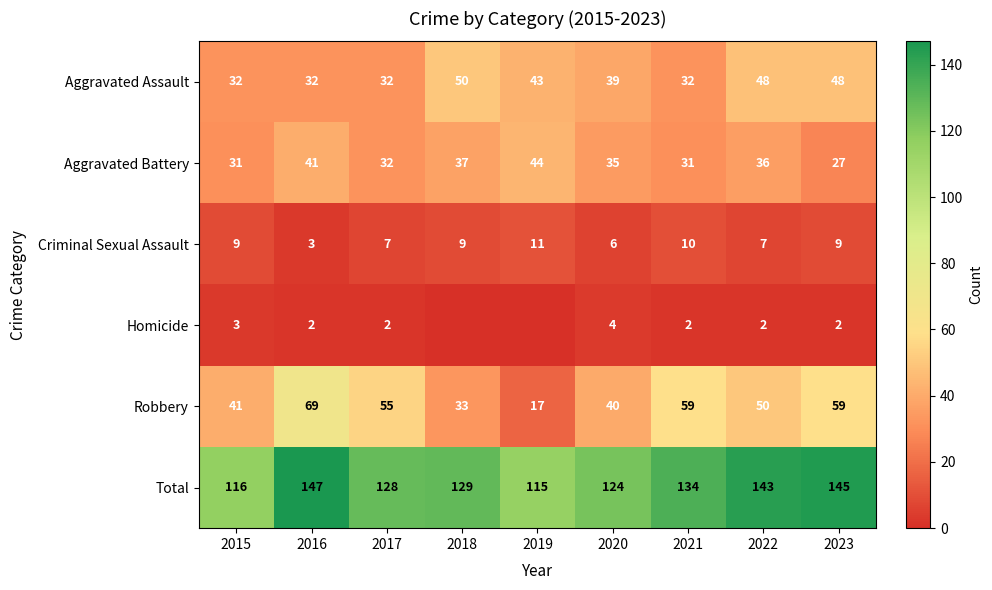

What is the spread (max minus min) of values at 2023?

143